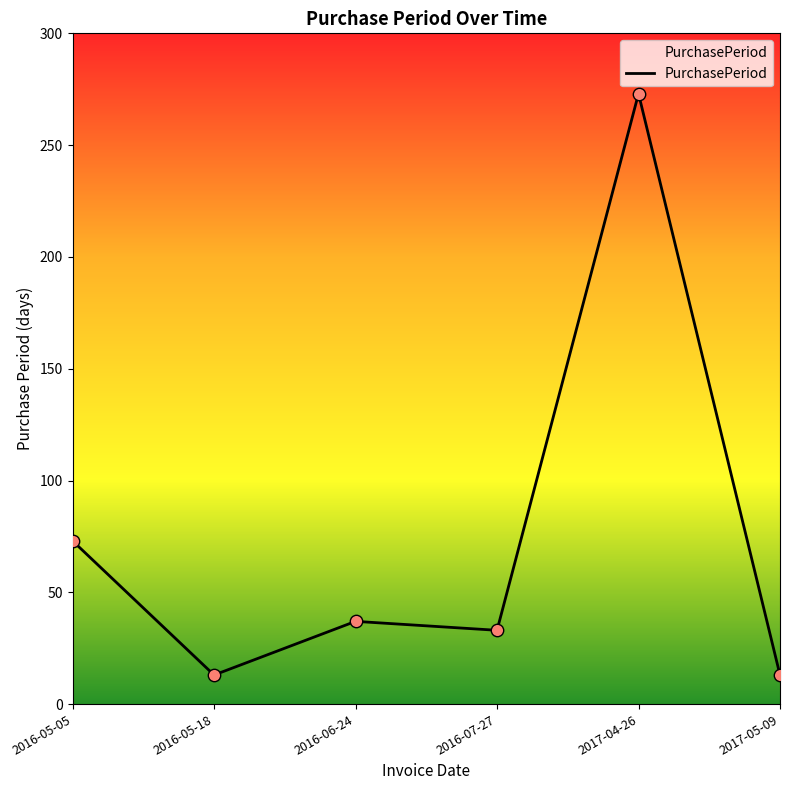

Which has a higher value, 2016-05-05 or 2017-04-26?

2017-04-26